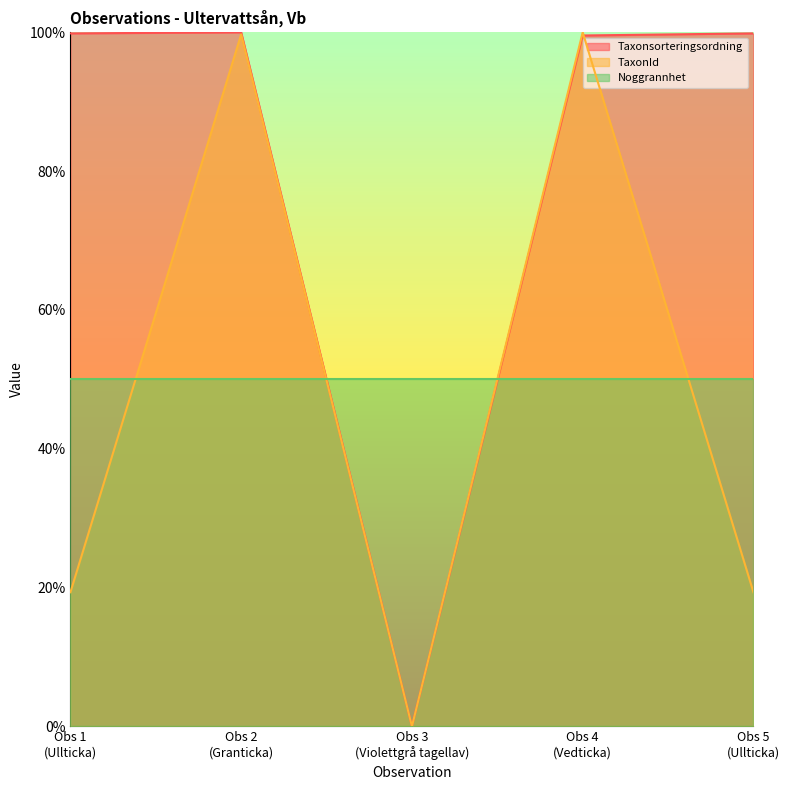

How many distinct data groups are displayed?

3